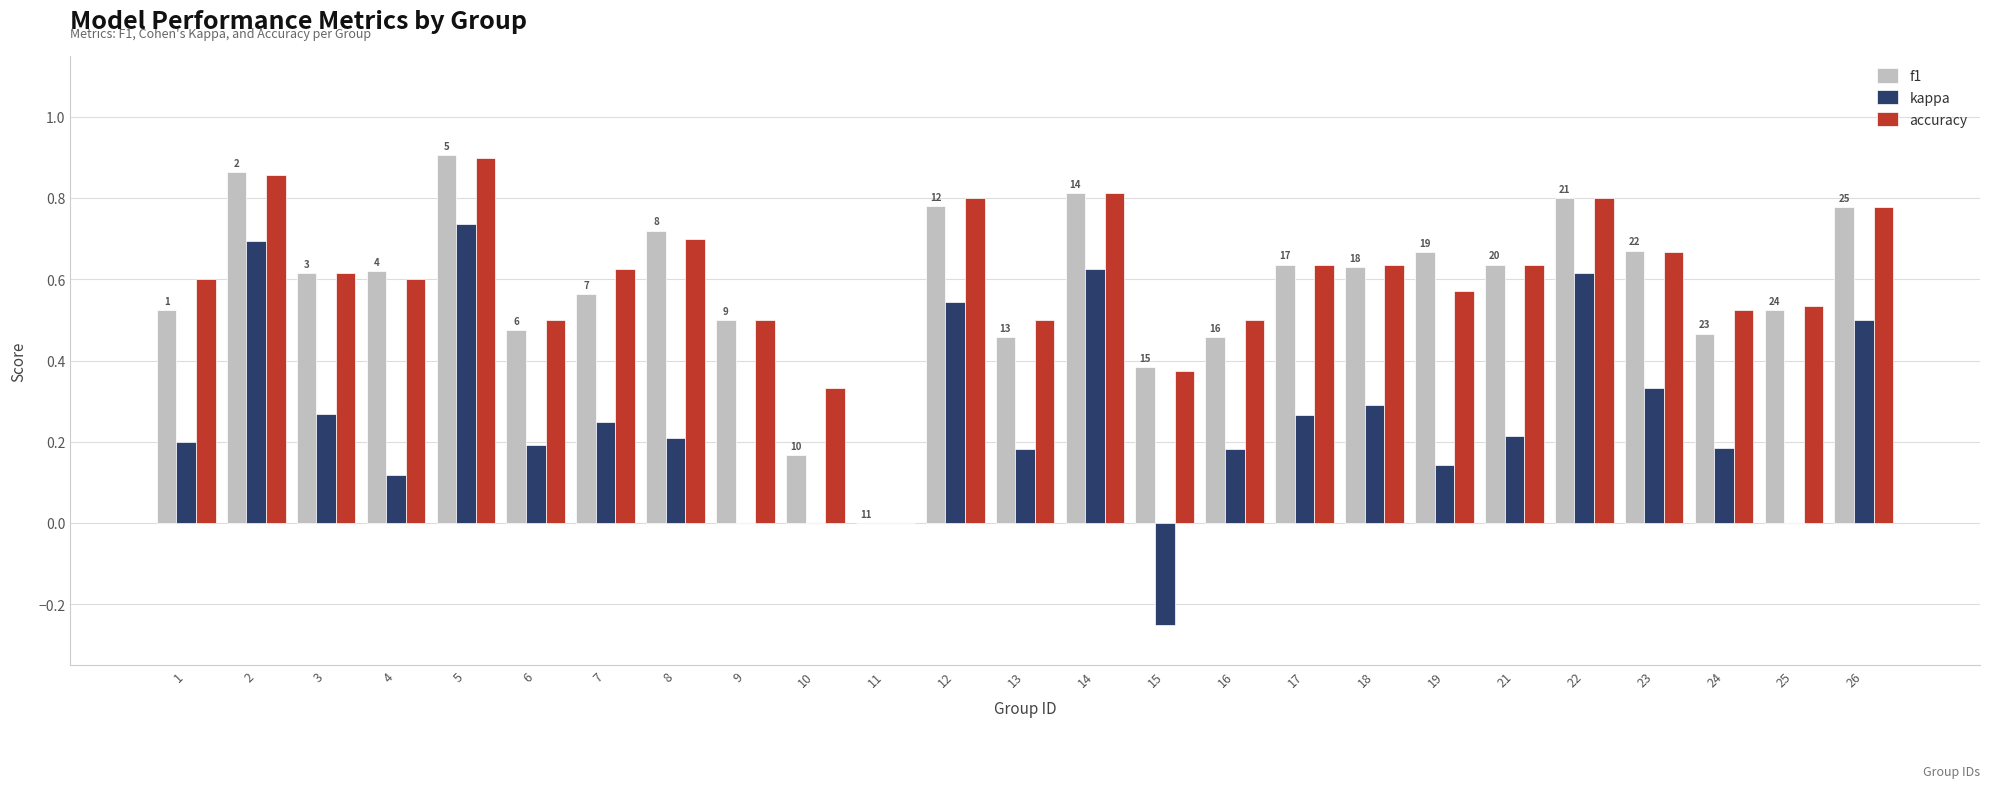

What is the sum of all accuracy values?

15.0